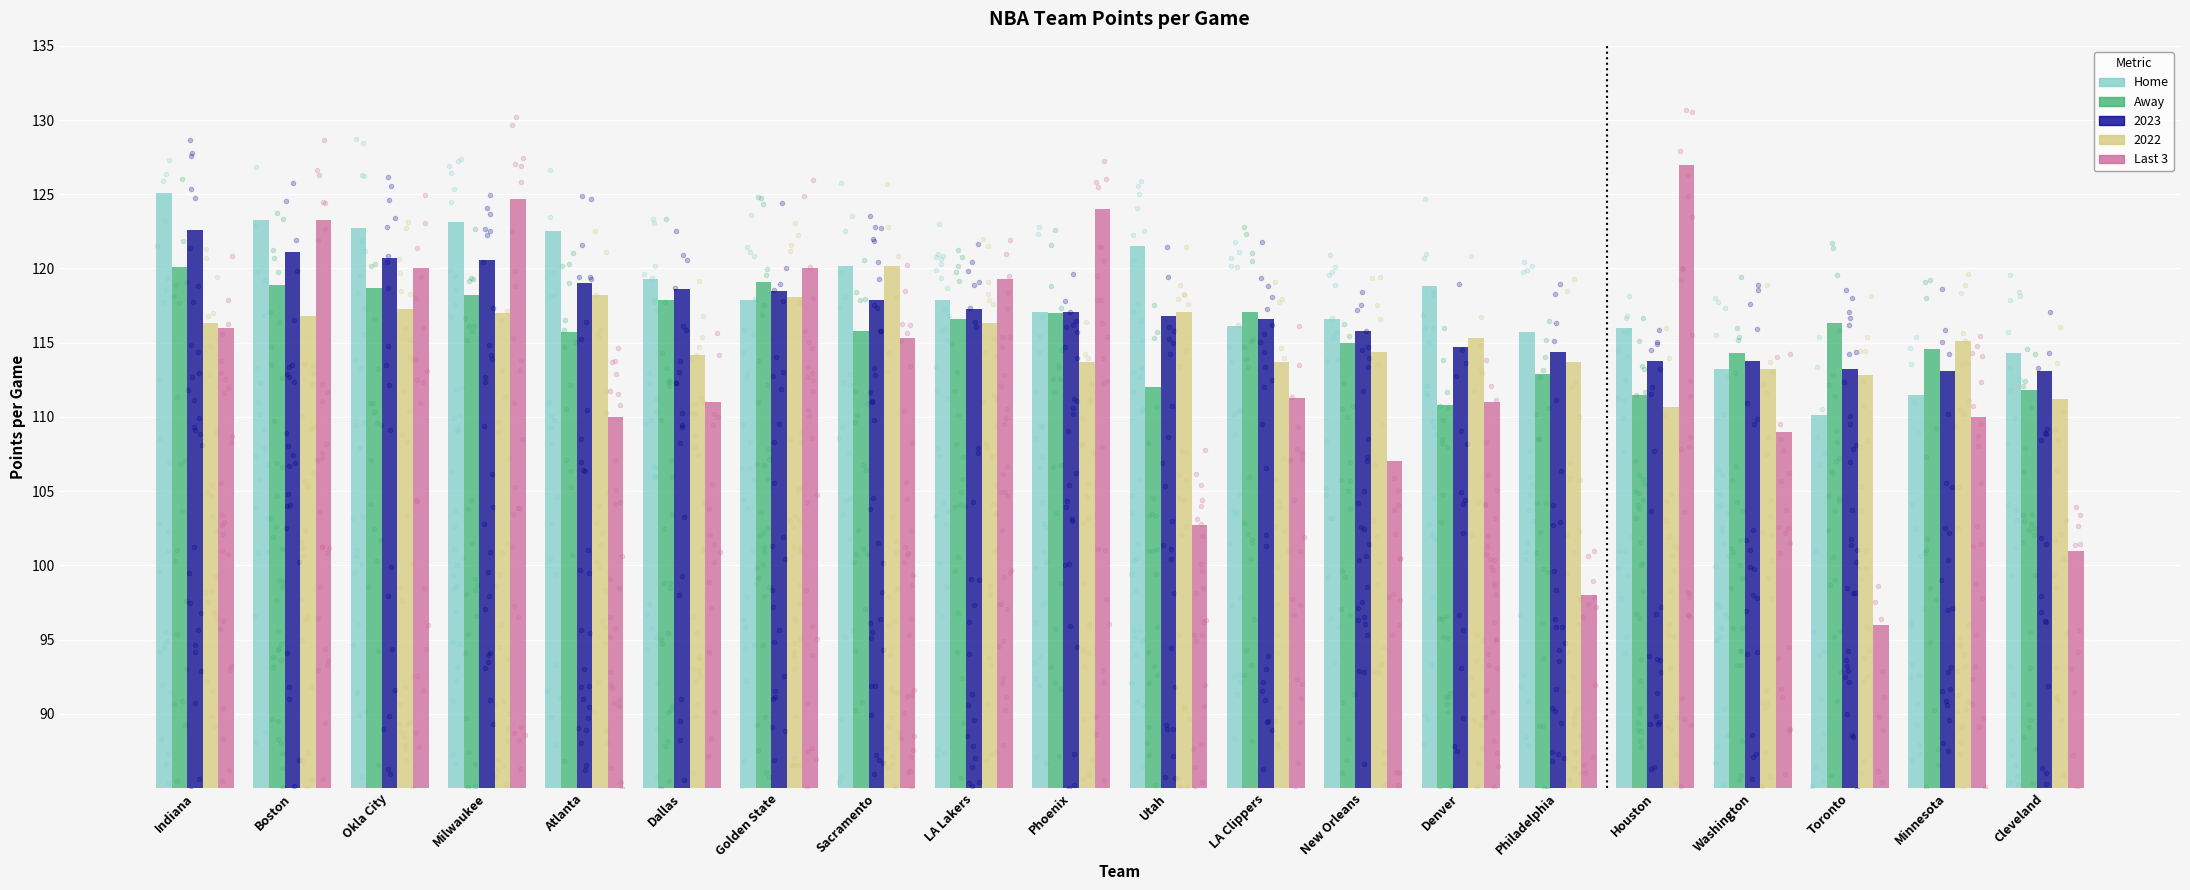

Which series contains the lowest Y value?

Last 3